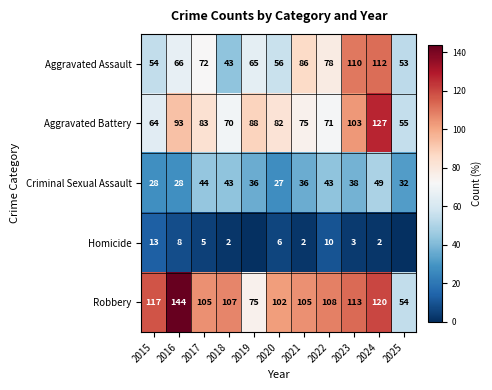

What is the spread (max minus min) of values at 2024?

125